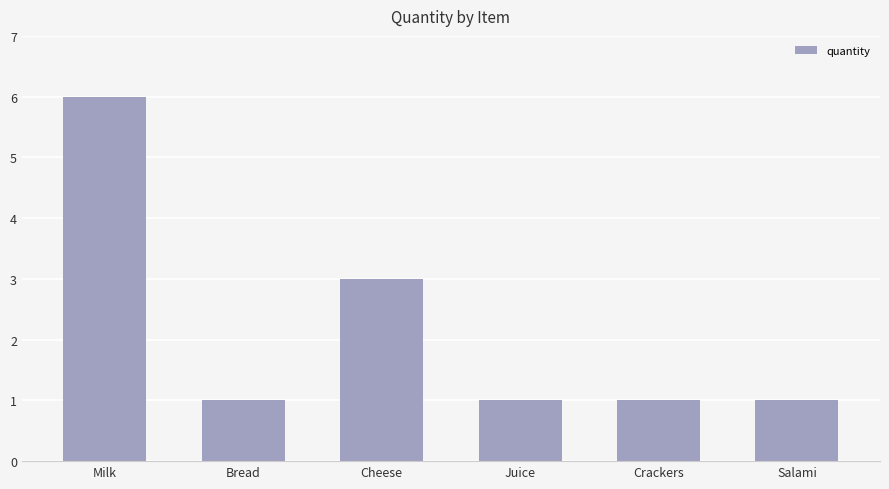

What is the label of the 2nd bar from the left?

Bread